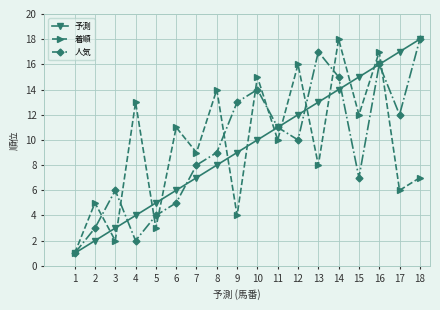

True or false: 人気 has a value of 4 at 5.

True